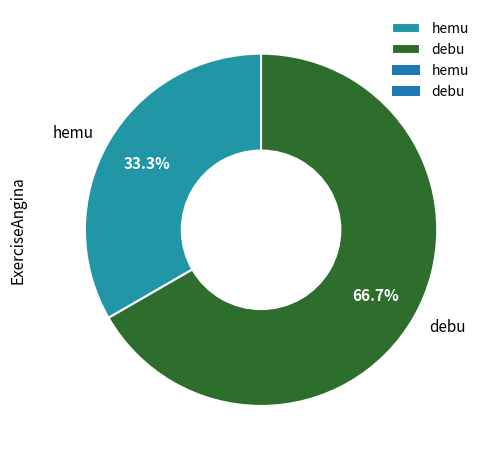

Is debu the majority of the pie?

Yes